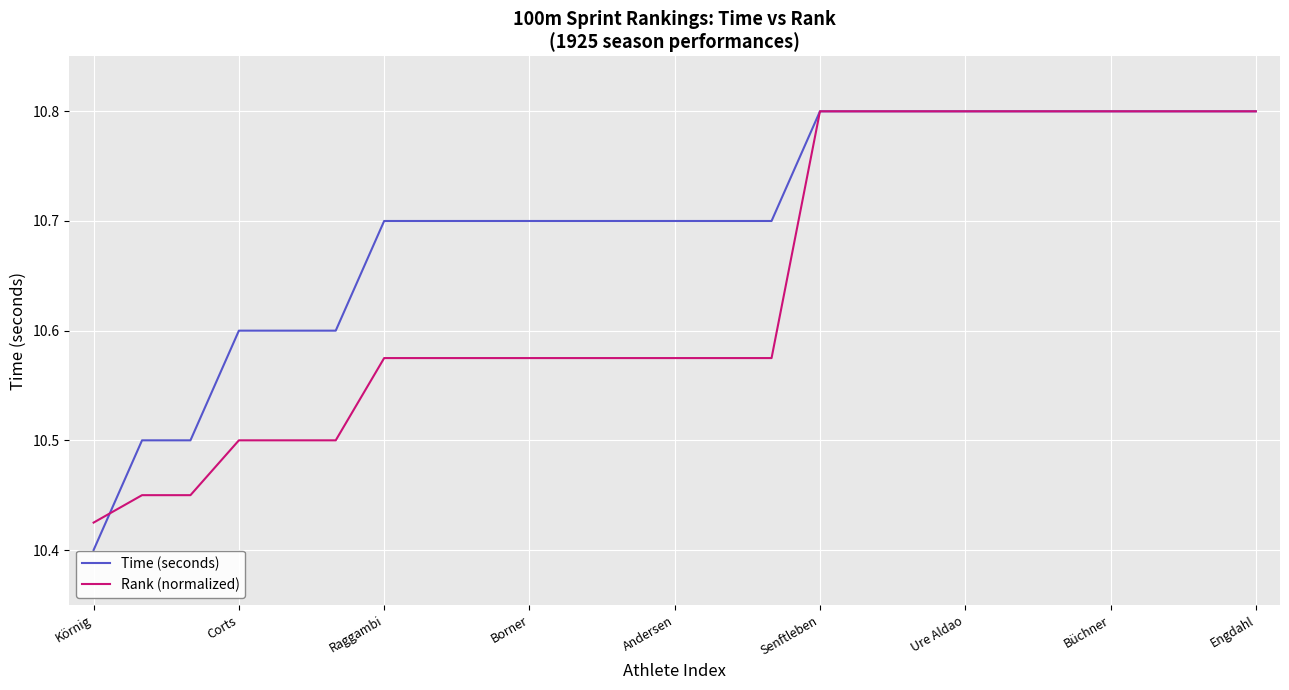

Which series has the largest range (max minus min)?

Time (seconds)